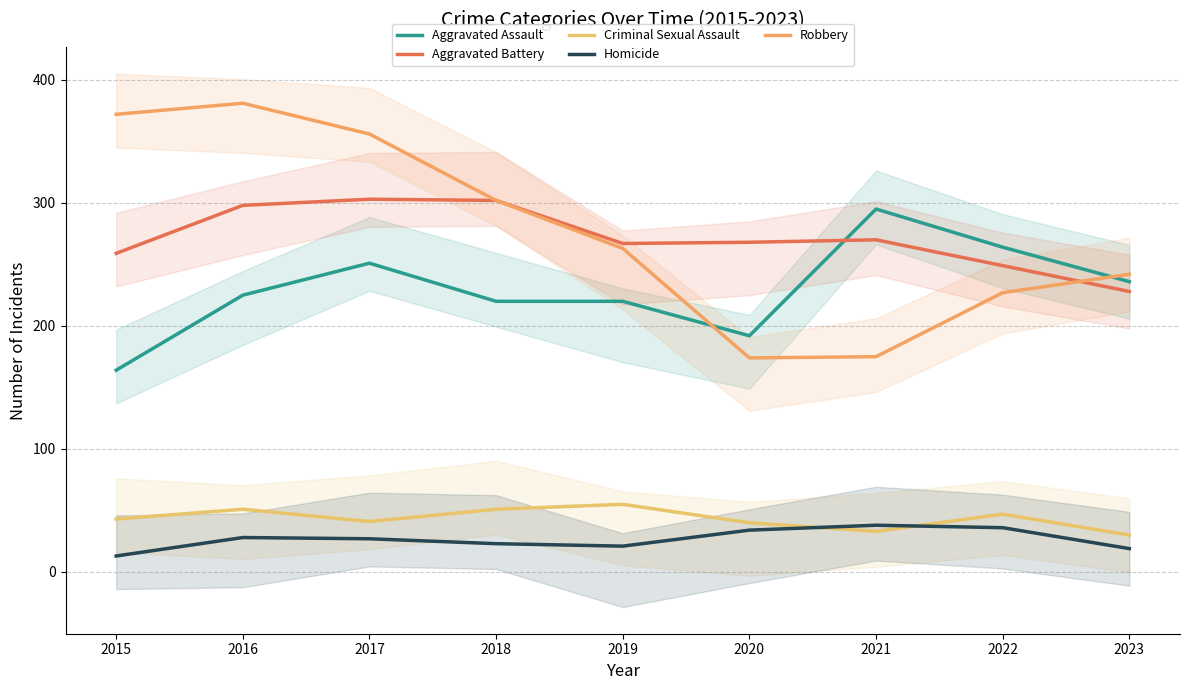

How many data points does each series have?

9